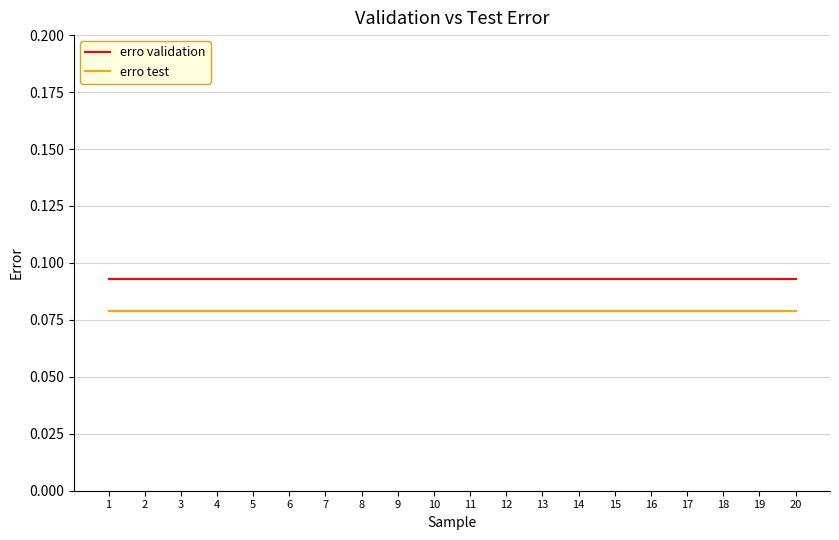

Does the chart have visible grid lines?

Yes